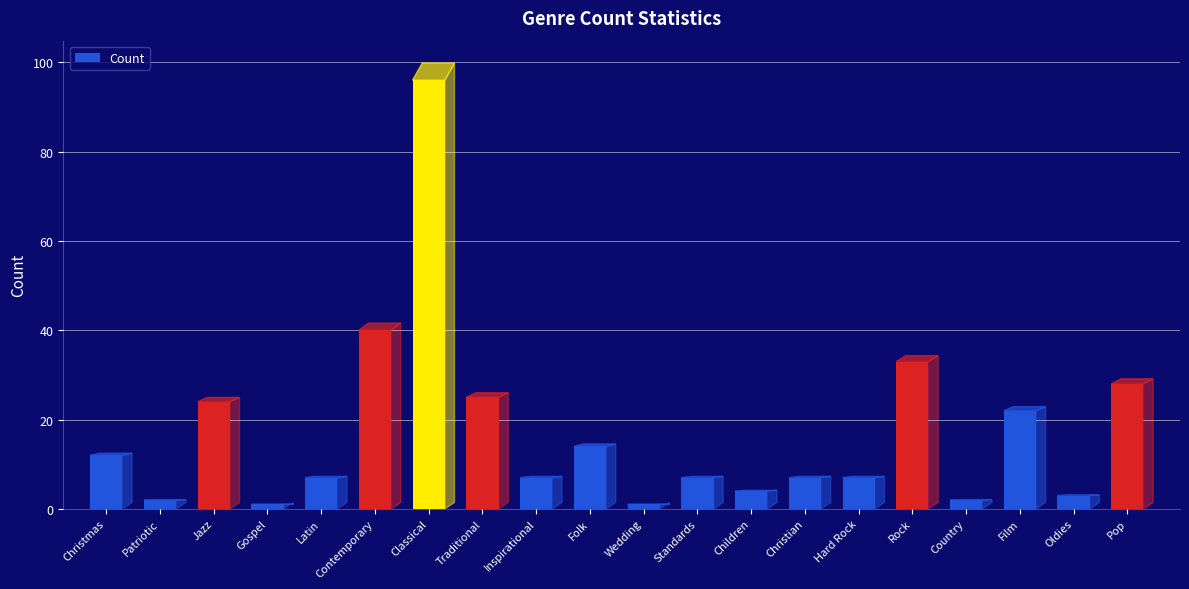

What is the label of the 5th bar from the right?

Rock